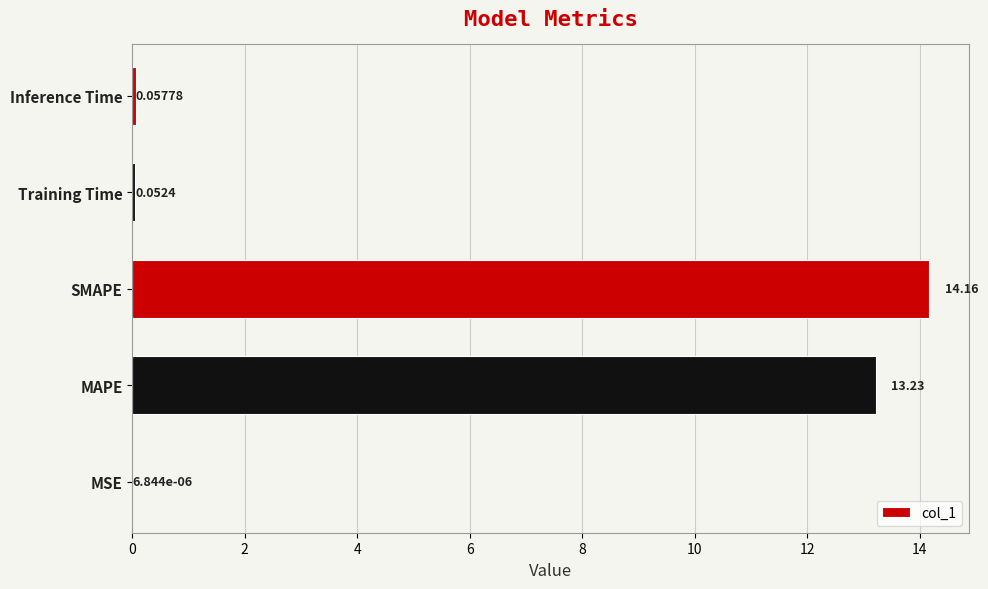

What is the sum of all values?

27.5